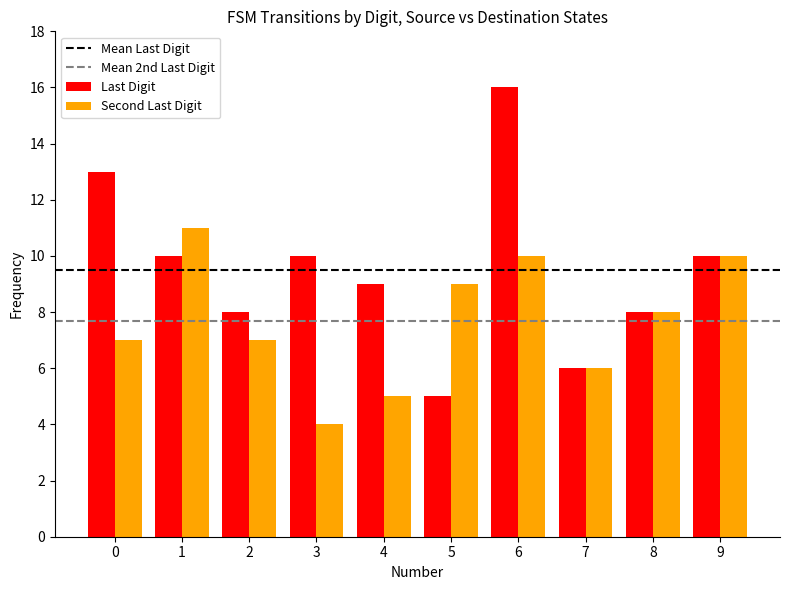

Between 1 and 5, which series saw the biggest shift?

Last Digit